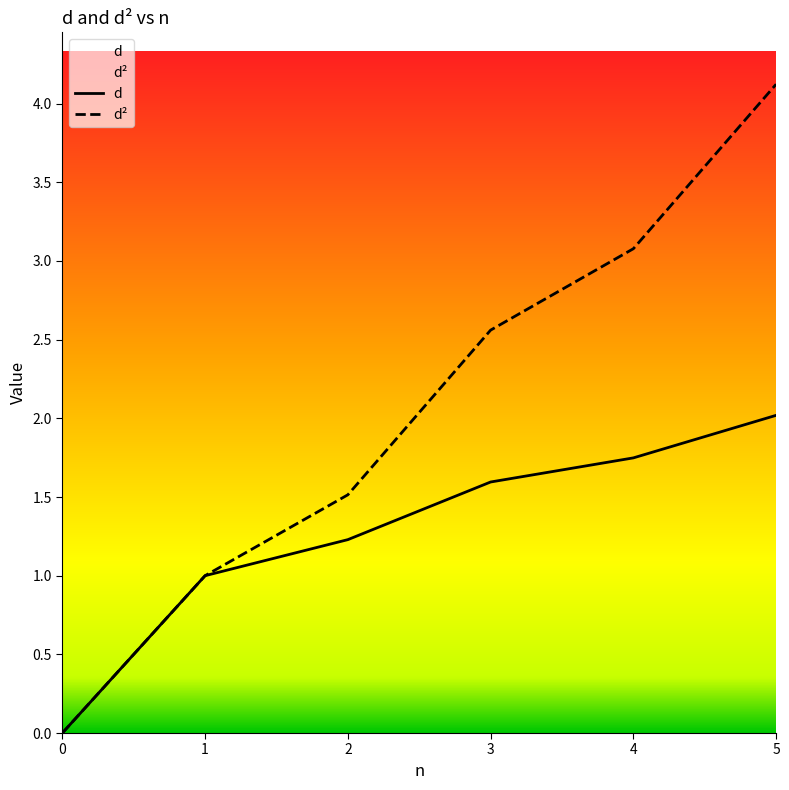

True or false: d² has more than 1 points higher than both neighbors.

False